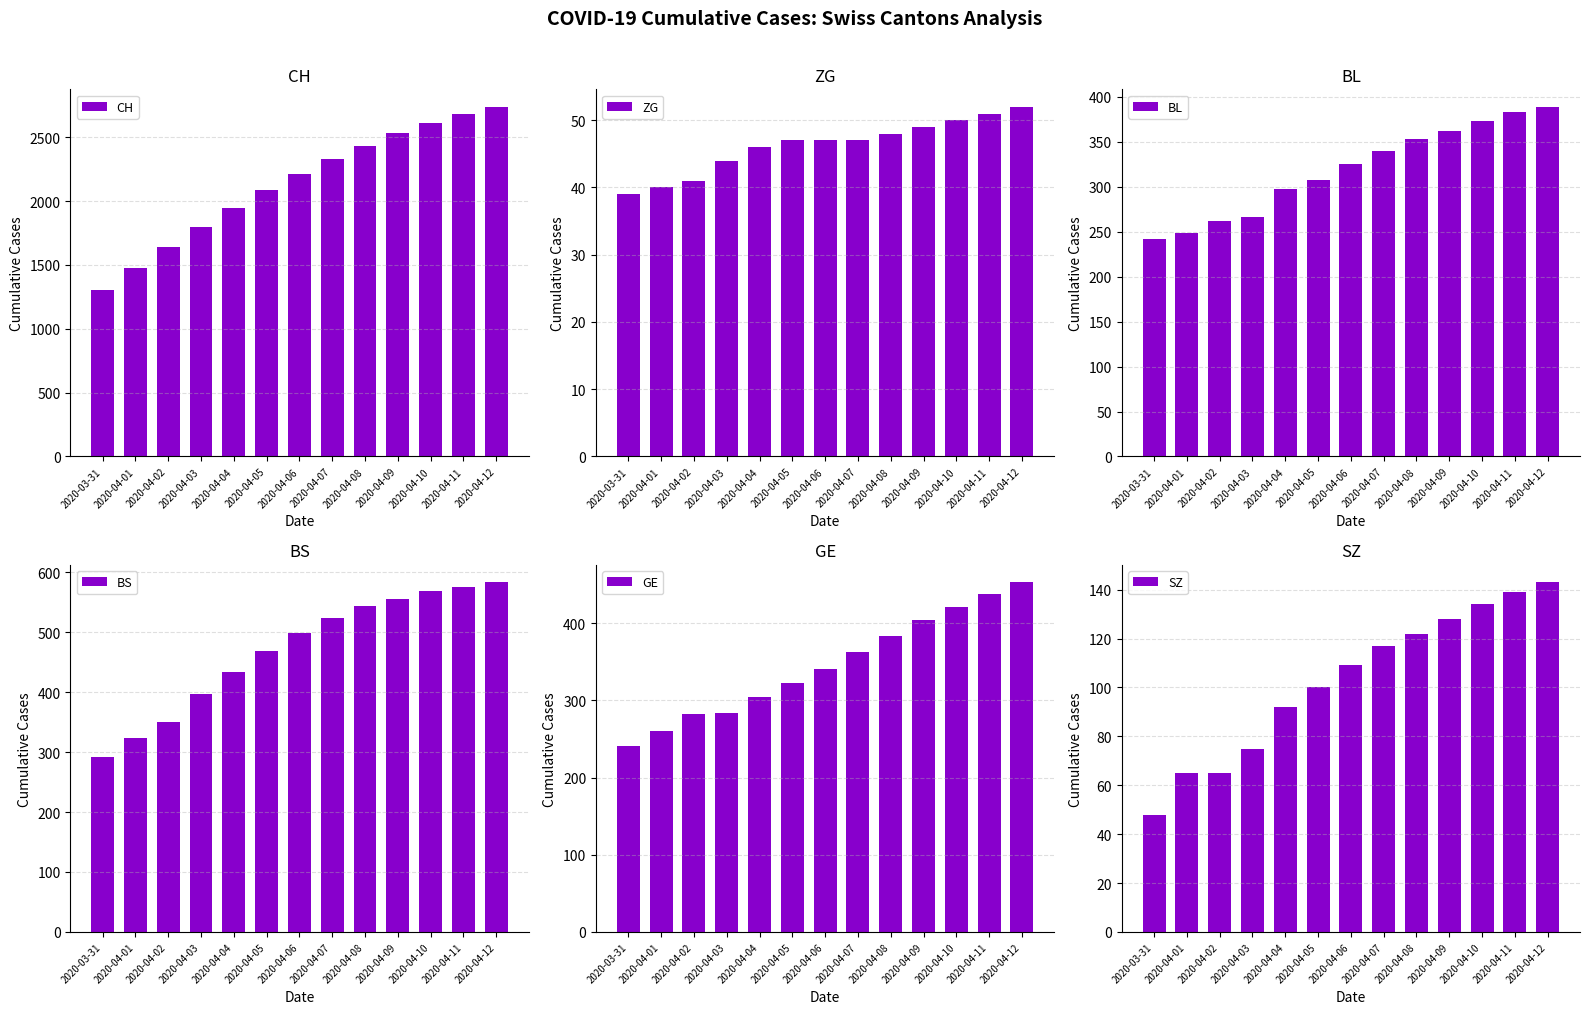

Which series has the largest range (max minus min)?

CH